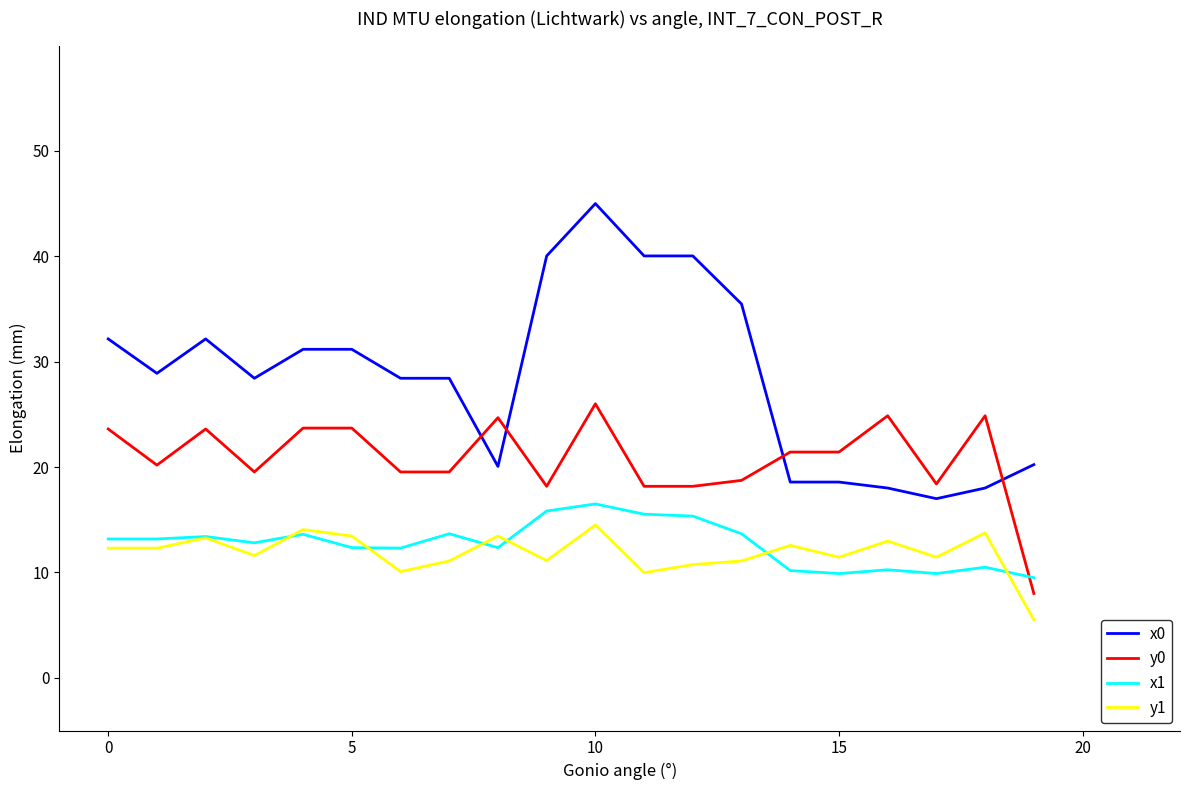

What is the minimum value for y1?

5.5